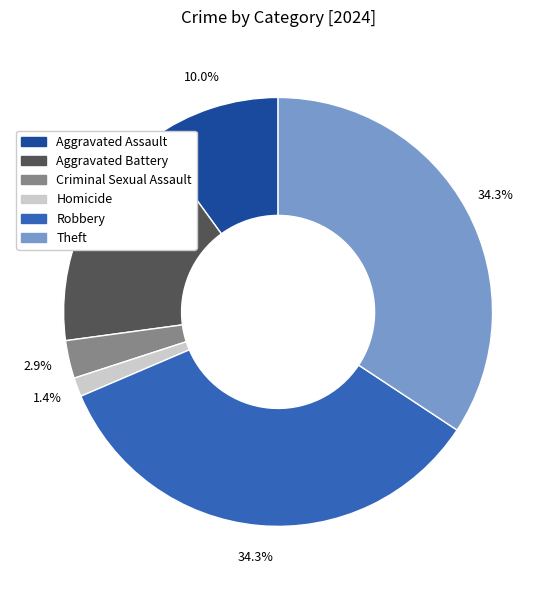

Is there any slice that represents more than half of the pie?

No